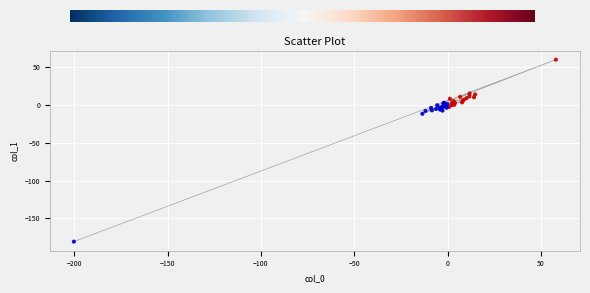

What Y value in the scatter plot is closest to -60?

-11.9